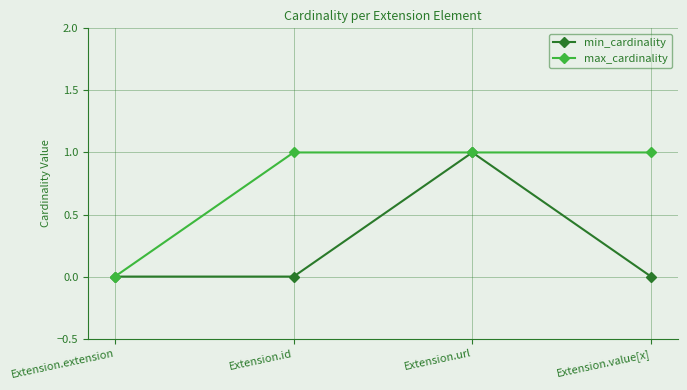

Reading right to left, what are all the values shown in this chart?

min_cardinality: Extension.value[x]=0	Extension.url=1	Extension.id=0	Extension.extension=0
max_cardinality: Extension.value[x]=1	Extension.url=1	Extension.id=1	Extension.extension=0